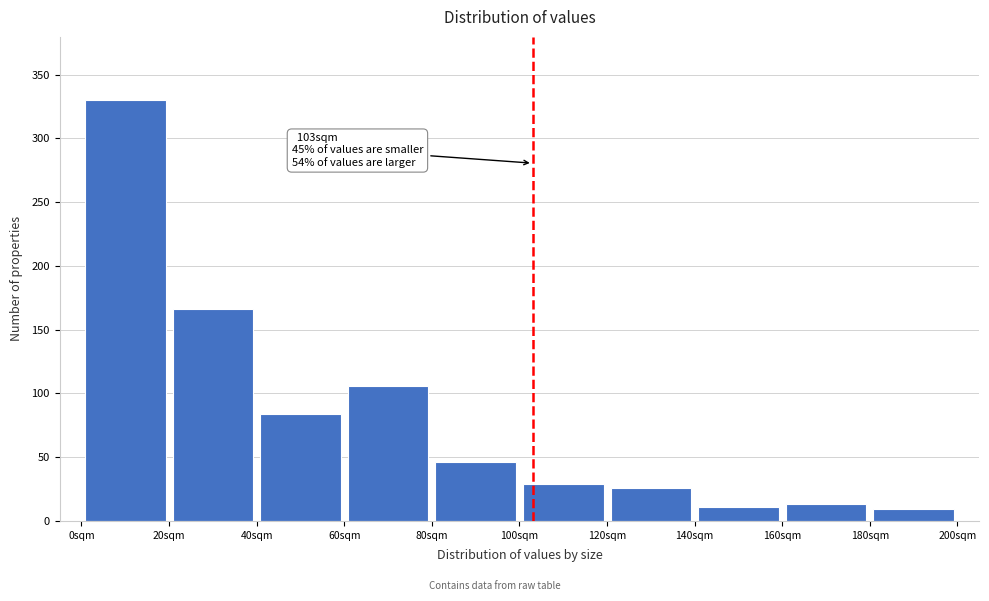

Which range on the x-axis has the tallest bar?

0 to 20